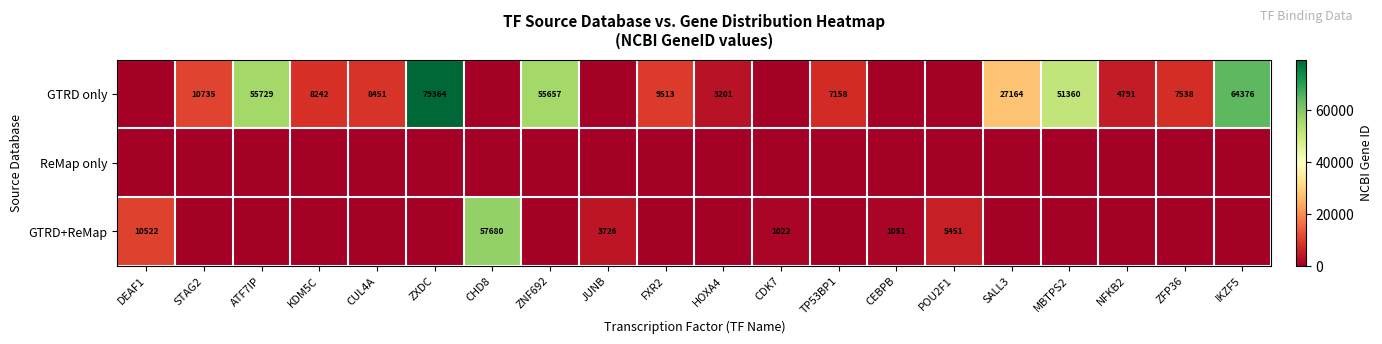

What is the difference between the GTRD only values at HOXA4 and CUL4A?

5250